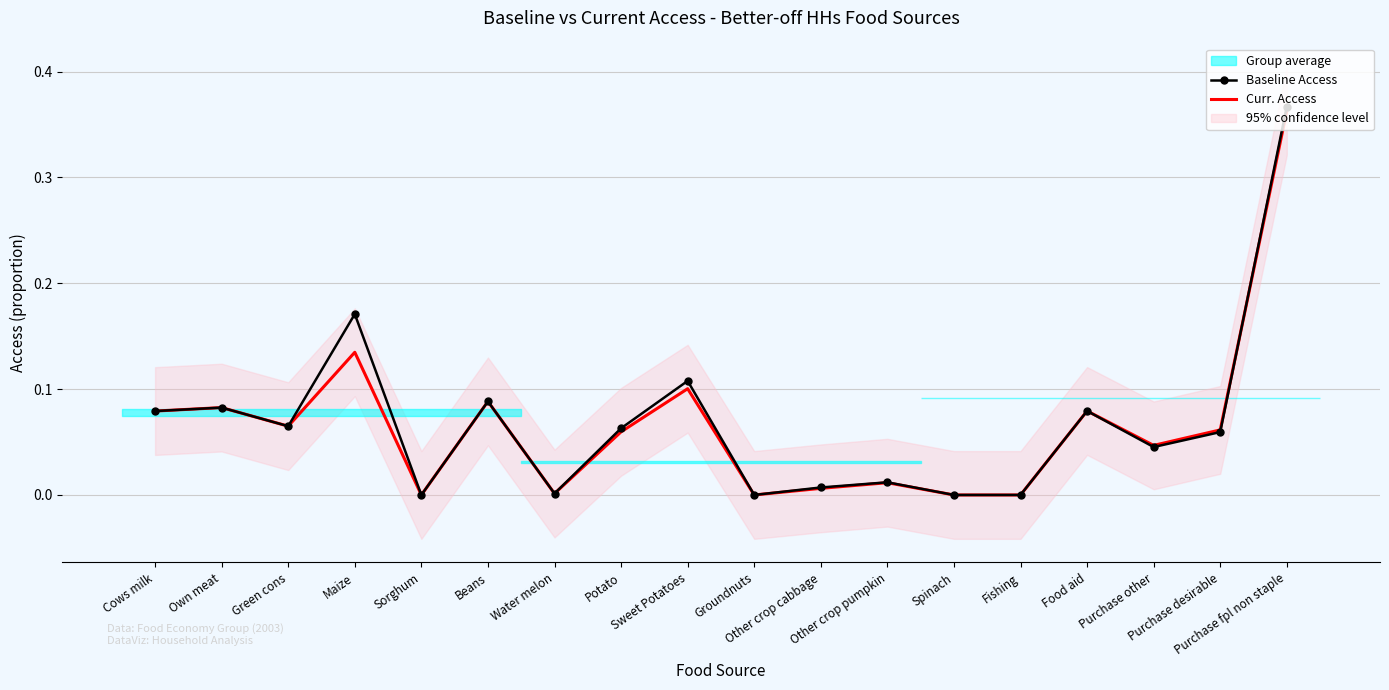

Reading right to left, what are all the values shown in this chart?

Baseline Access: Purchase fpl non staple=0.4	Purchase desirable=0.1	Purchase other=0.0	Food aid=0.1	Fishing=0.0	Spinach=0.0	Other crop pumpkin=0.0	Other crop cabbage=0.0	Groundnuts=0.0	Sweet Potatoes=0.1	Potato=0.1	Water melon=0.0	Beans=0.1	Sorghum=0.0	Maize=0.2	Green cons=0.1	Own meat=0.1	Cows milk=0.1
Curr. Access: Purchase fpl non staple=0.4	Purchase desirable=0.1	Purchase other=0.0	Food aid=0.1	Fishing=0.0	Spinach=0.0	Other crop pumpkin=0.0	Other crop cabbage=0.0	Groundnuts=0.0	Sweet Potatoes=0.1	Potato=0.1	Water melon=0.0	Beans=0.1	Sorghum=0.0	Maize=0.1	Green cons=0.1	Own meat=0.1	Cows milk=0.1